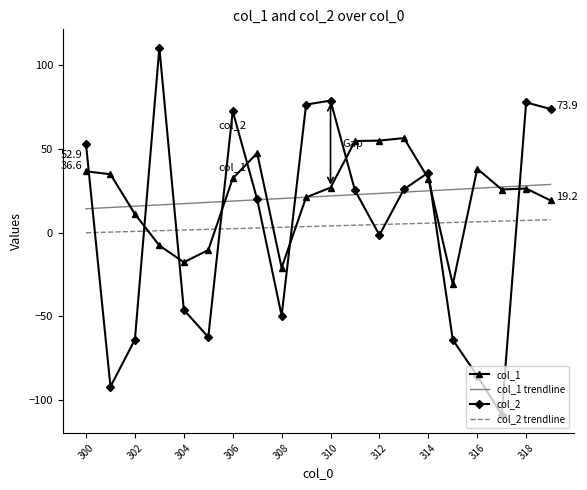

Count the number of categories in the chart.

20